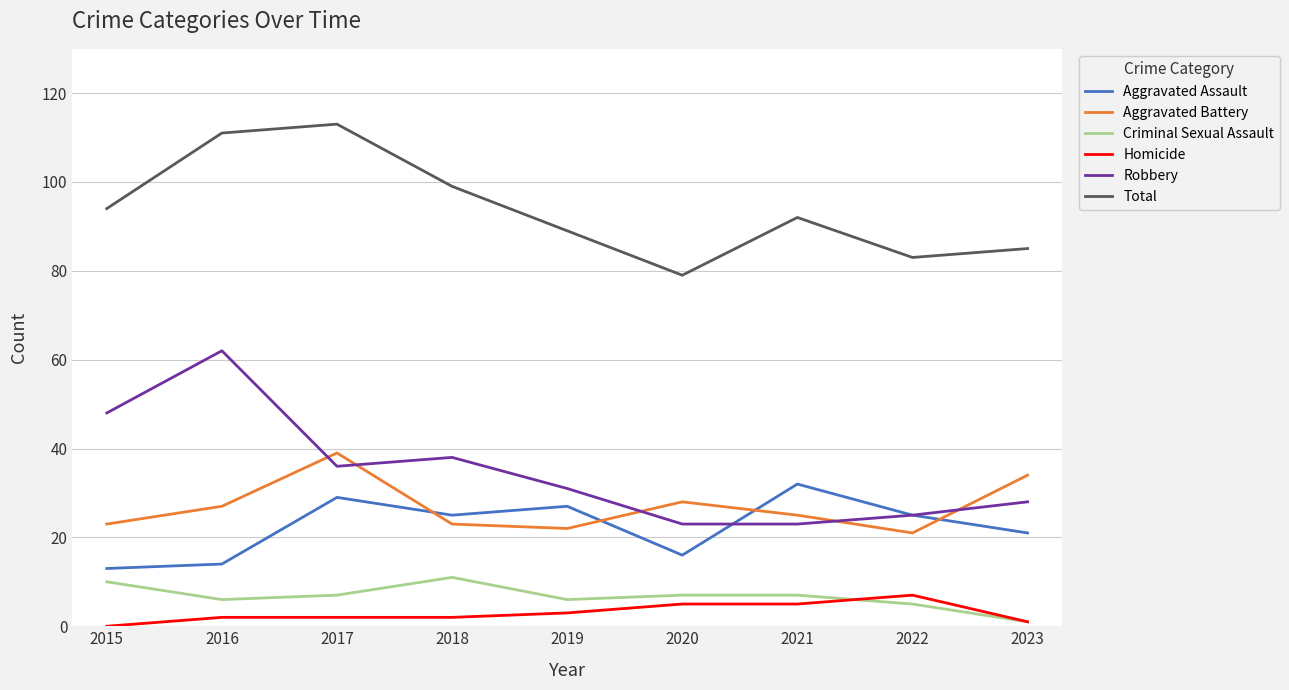

List the series in order of their peak value, highest first.

Total, Robbery, Aggravated Battery, Aggravated Assault, Criminal Sexual Assault, Homicide